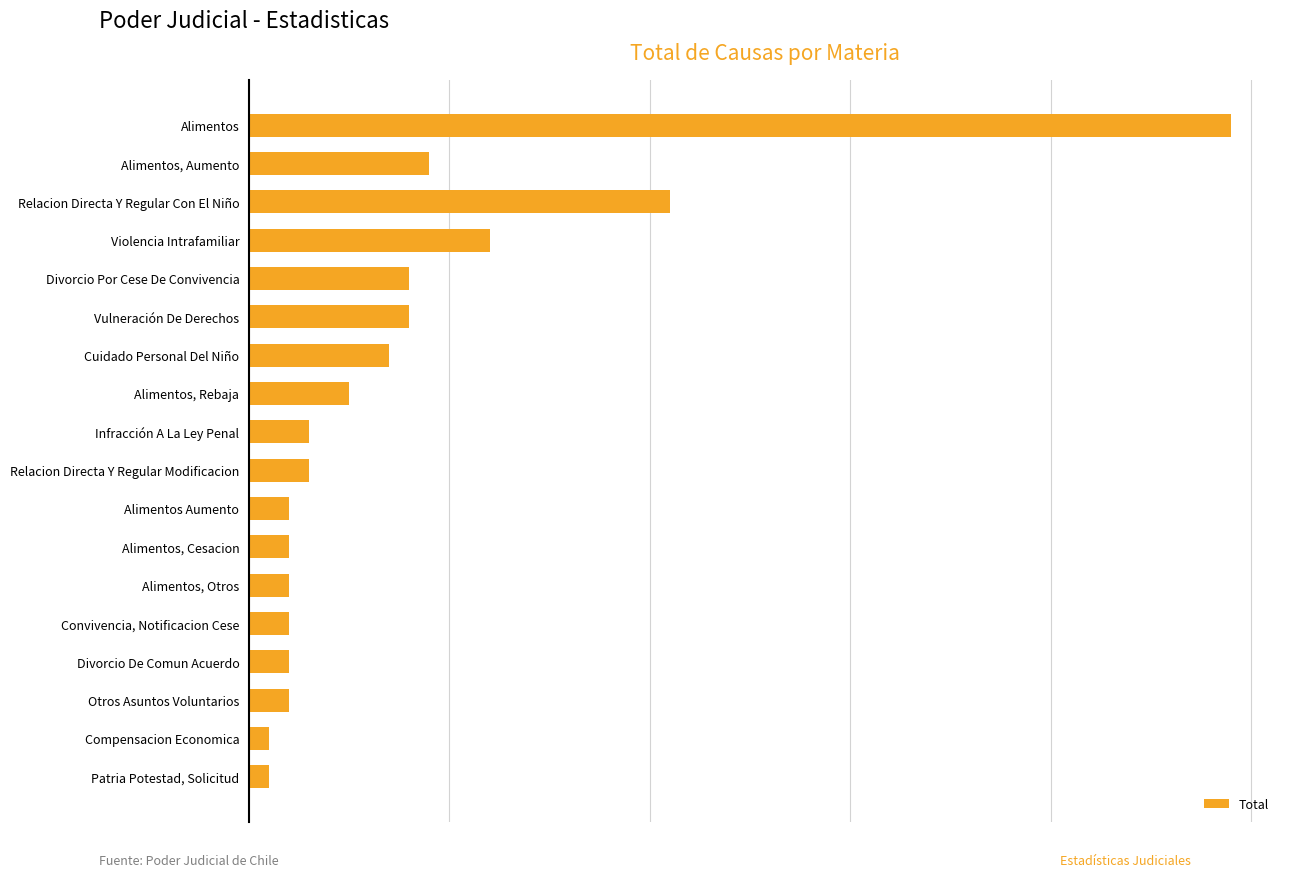

At which label is the value closest to 25?

Relacion Directa Y Regular Con El Niño